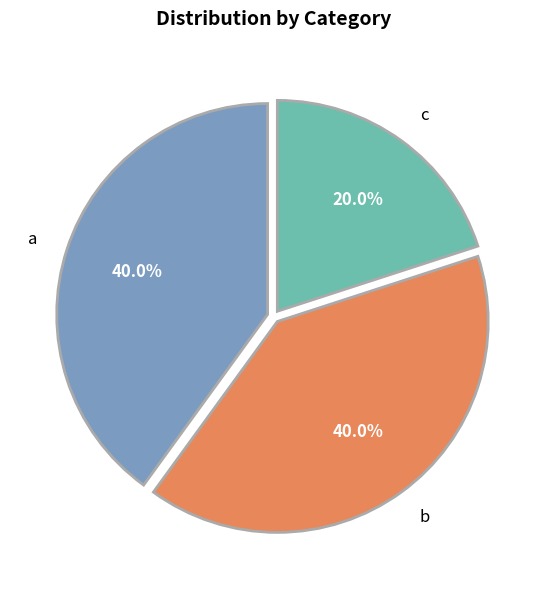

Is there a majority slice in this chart?

No